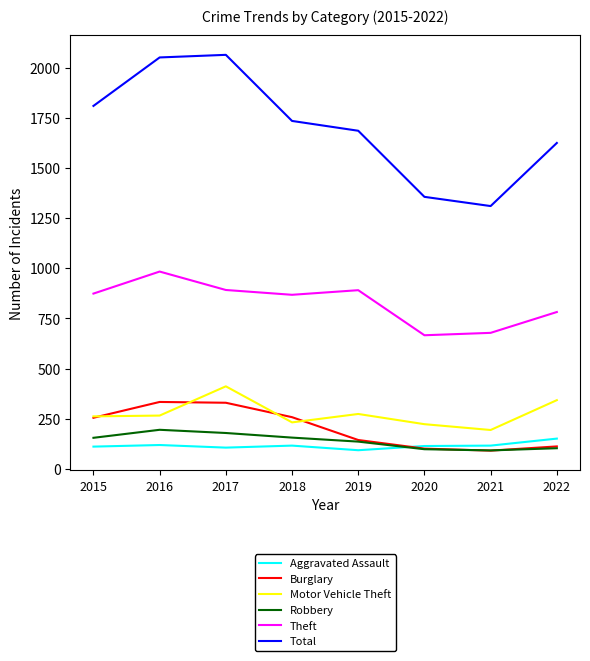

What is the highest value of the Aggravated Assault series?

150